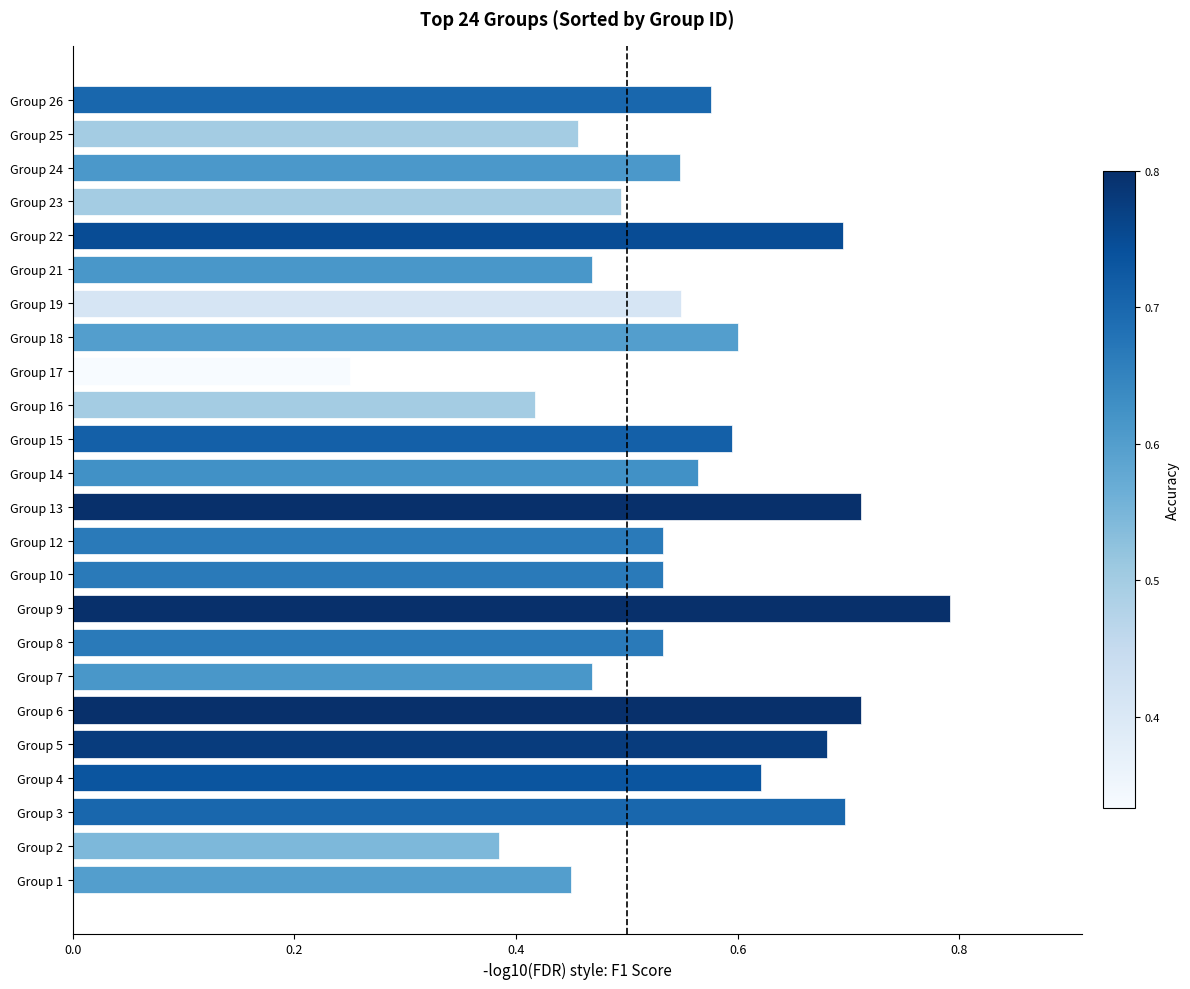

Count the values in the range 0 to 1.

24